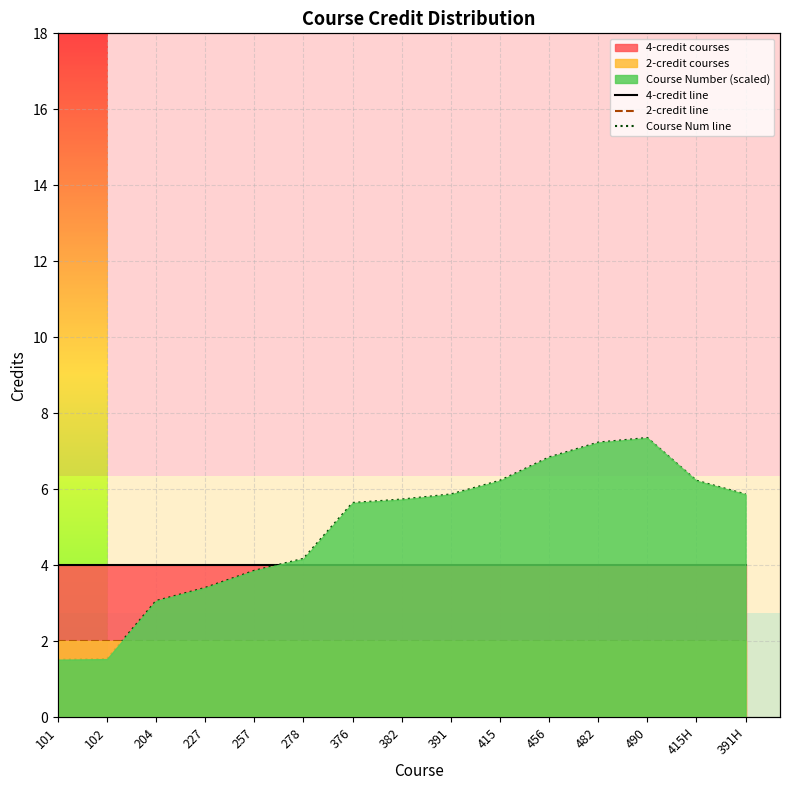

Rank the series by their average value, from lowest to highest.

2-credit line, 4-credit line, Course Num line